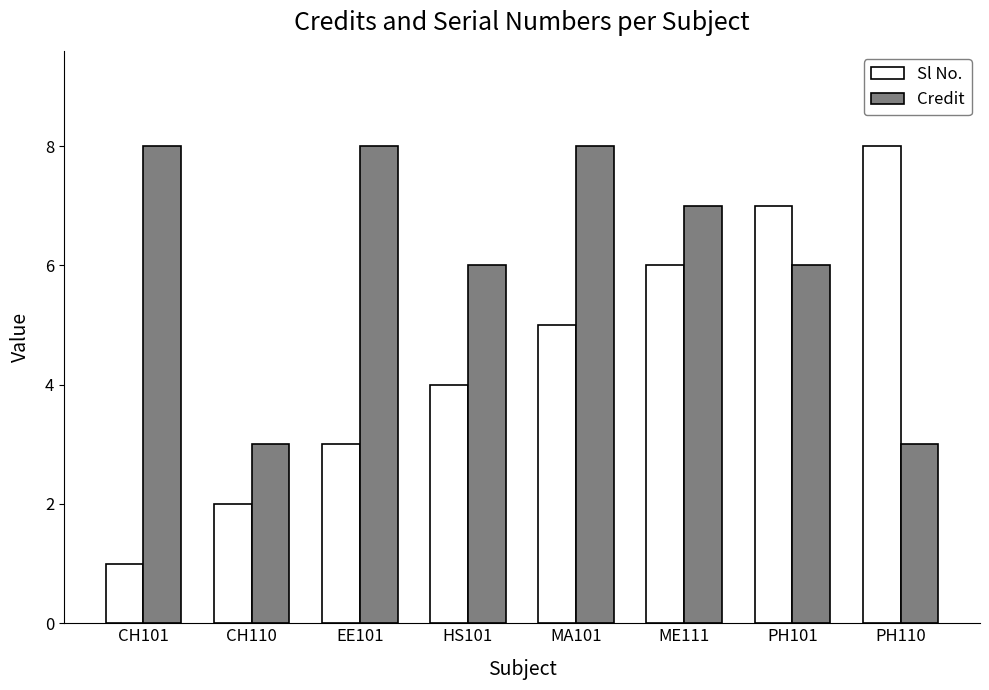

Which series has the widest spread of values?

Sl No.